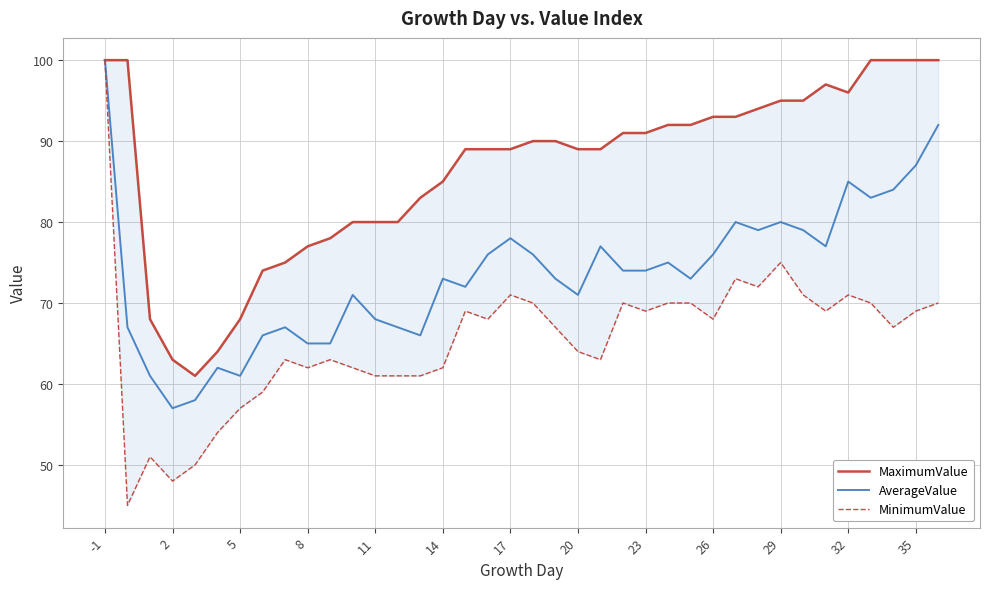

Is it true that AverageValue equals 136 at 26?

False